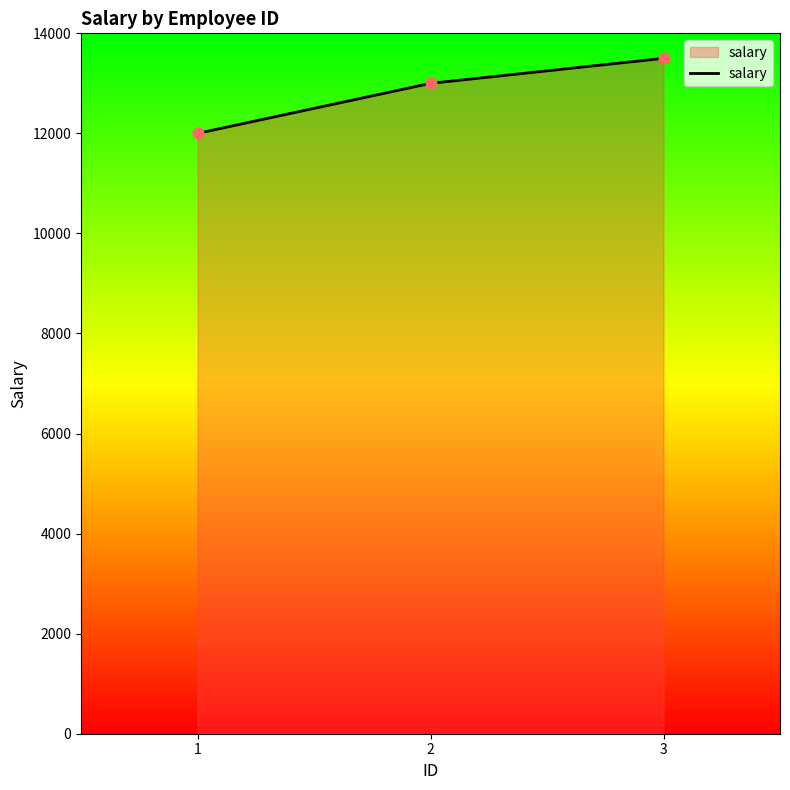

Approximately how many times larger is the value at 1 compared to 2?

0.9